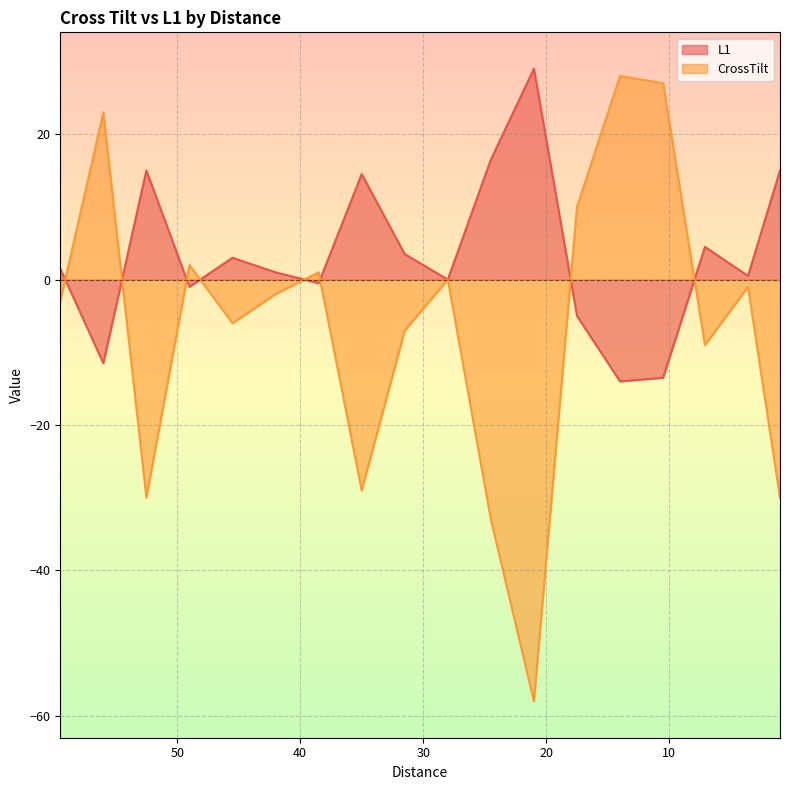

What is the total value across all series at 31.5?

-3.5